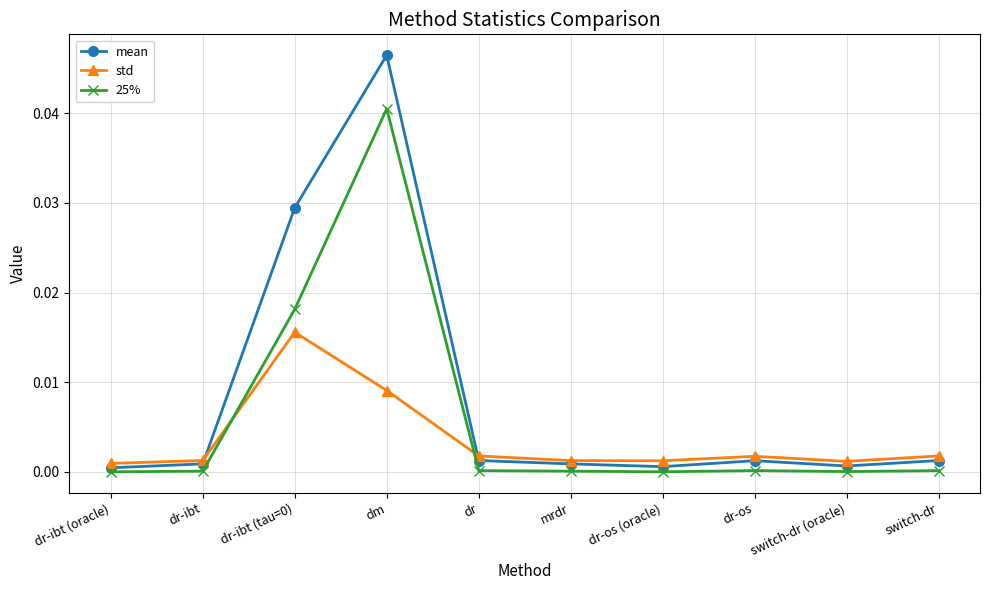

At how many categories does at least one series exceed 0?

10